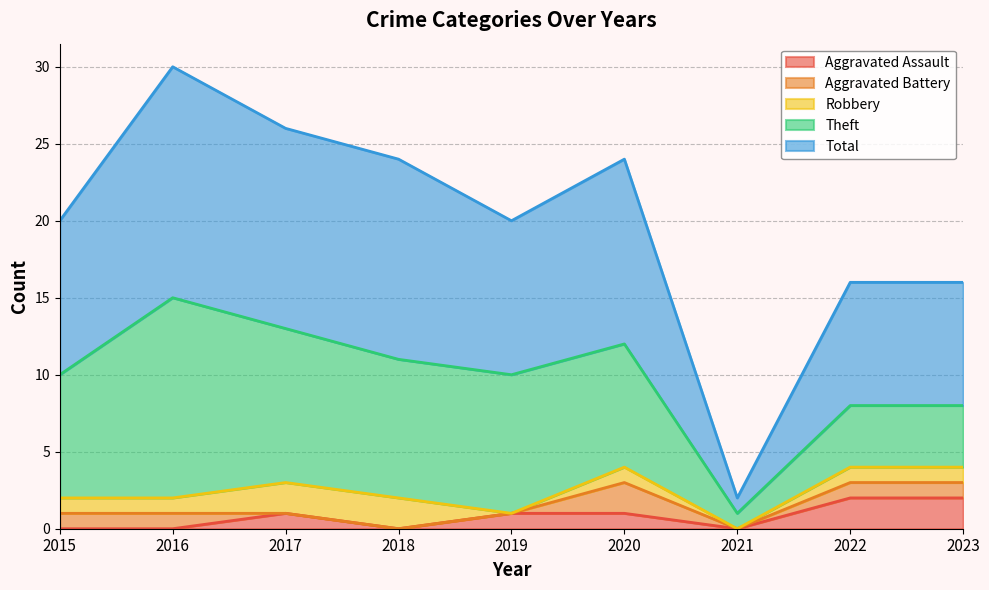

At which label does Theft first exceed 8?

2016